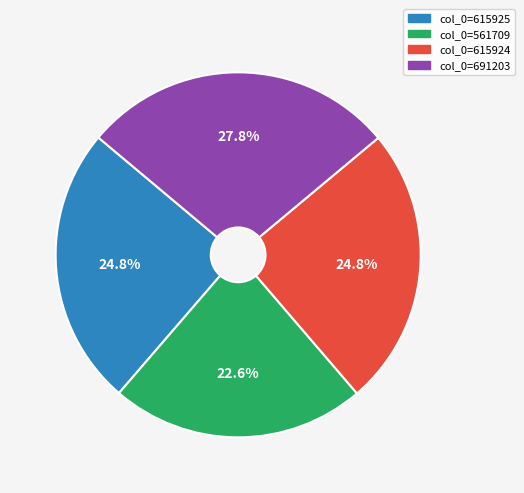

Which slice is the smallest?

col_0=561709